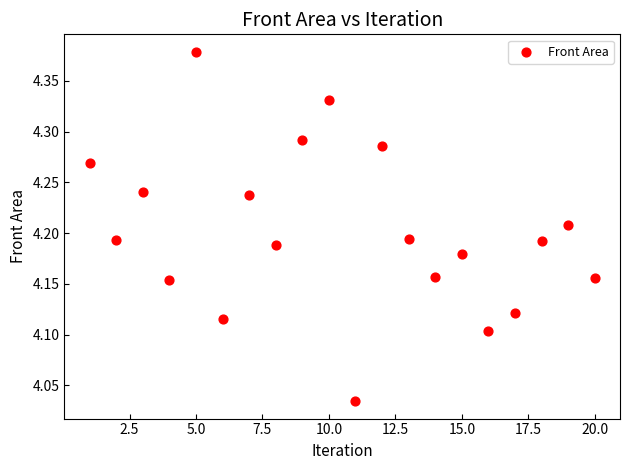

What is the range of Y values (max minus min)?

0.3